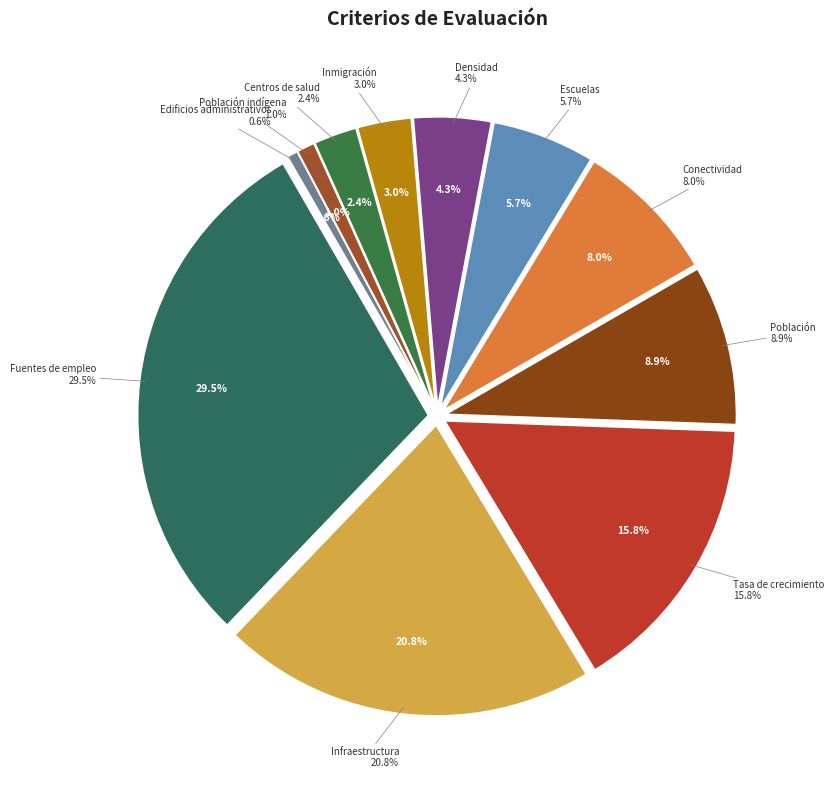

Between Población and Infraestructura, which is larger?

Infraestructura